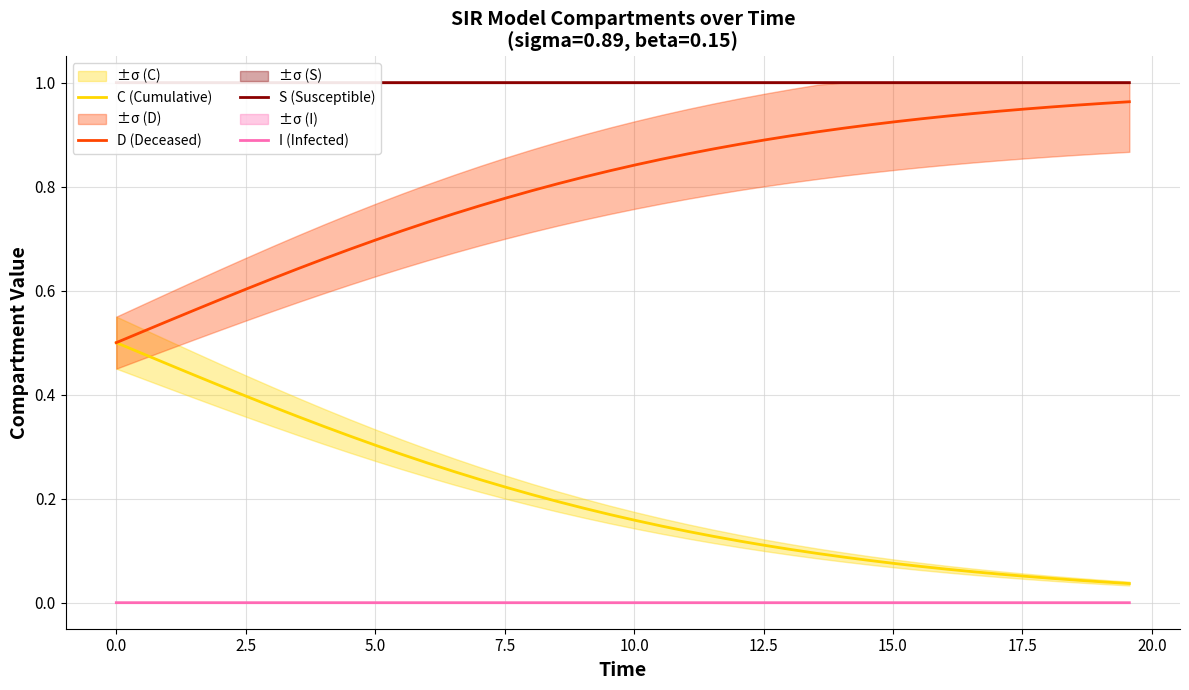

True or false: C (Cumulative) and S (Susceptible) intersect in this chart.

False